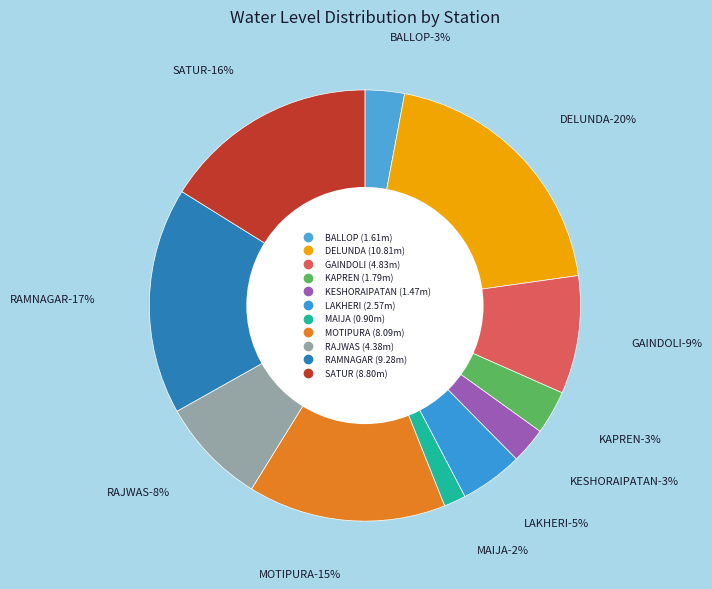

Rank the categories by value from lowest to highest.

MAIJA, KESHORAIPATAN, BALLOP, KAPREN, LAKHERI, RAJWAS, GAINDOLI, MOTIPURA, SATUR, RAMNAGAR, DELUNDA